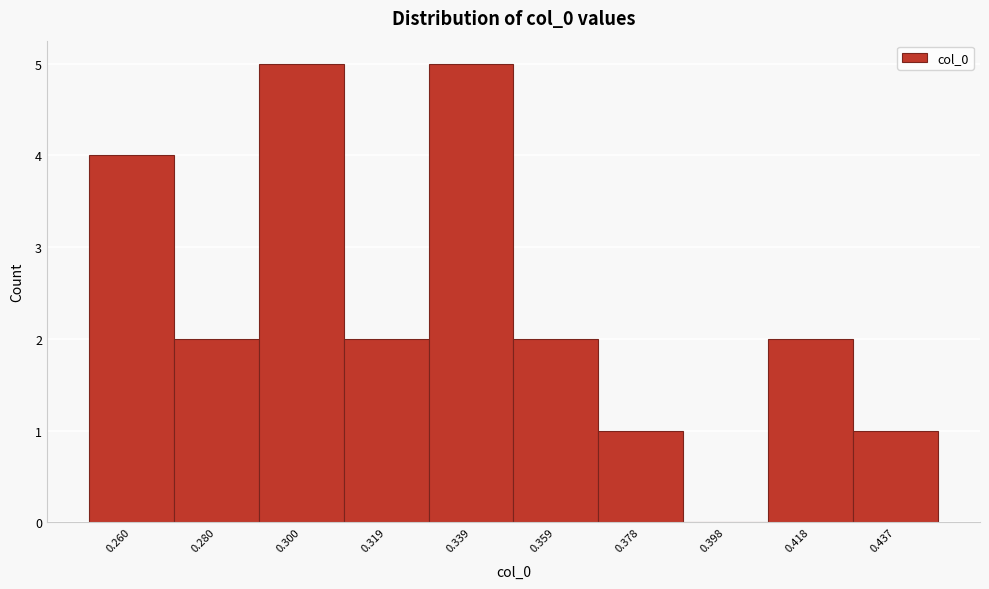

Reading left to right, transcribe this chart: for each bar, give the range it covers on the x-axis and its height. Neither the bar edges nor the heights are printed on the chart, so give them approximately, as read against the axes.

0.250 to 0.270: 4
0.270 to 0.290: 2
0.290 to 0.310: 5
0.310 to 0.330: 2
0.330 to 0.348: 5
0.348 to 0.368: 2
0.368 to 0.388: 1
0.388 to 0.408: 0
0.408 to 0.428: 2
0.428 to 0.448: 1